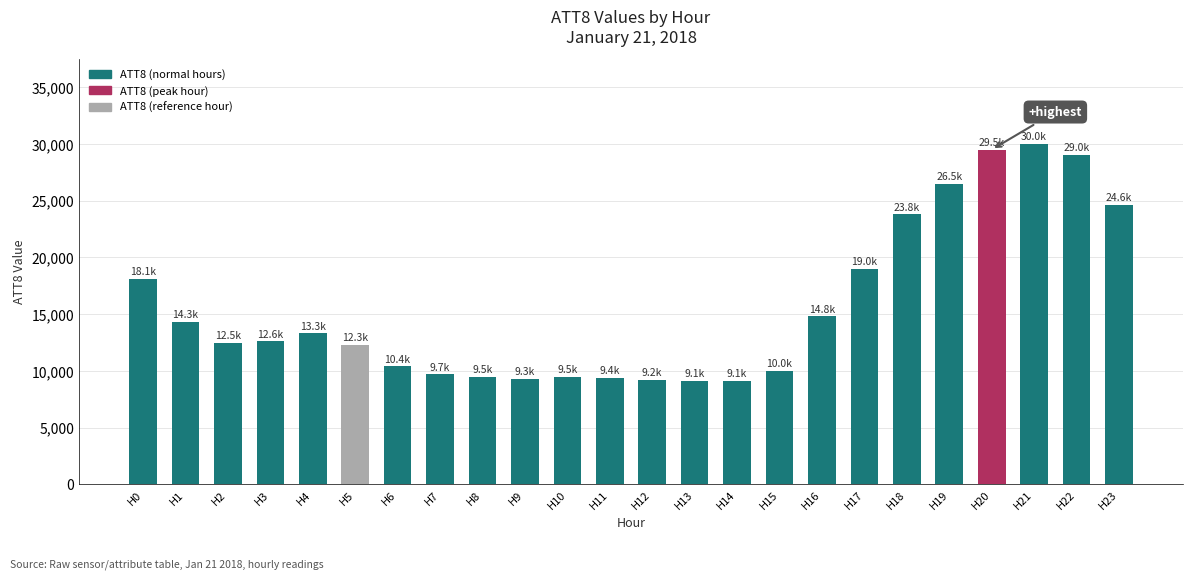

What is the maximum value shown in the chart?

30000